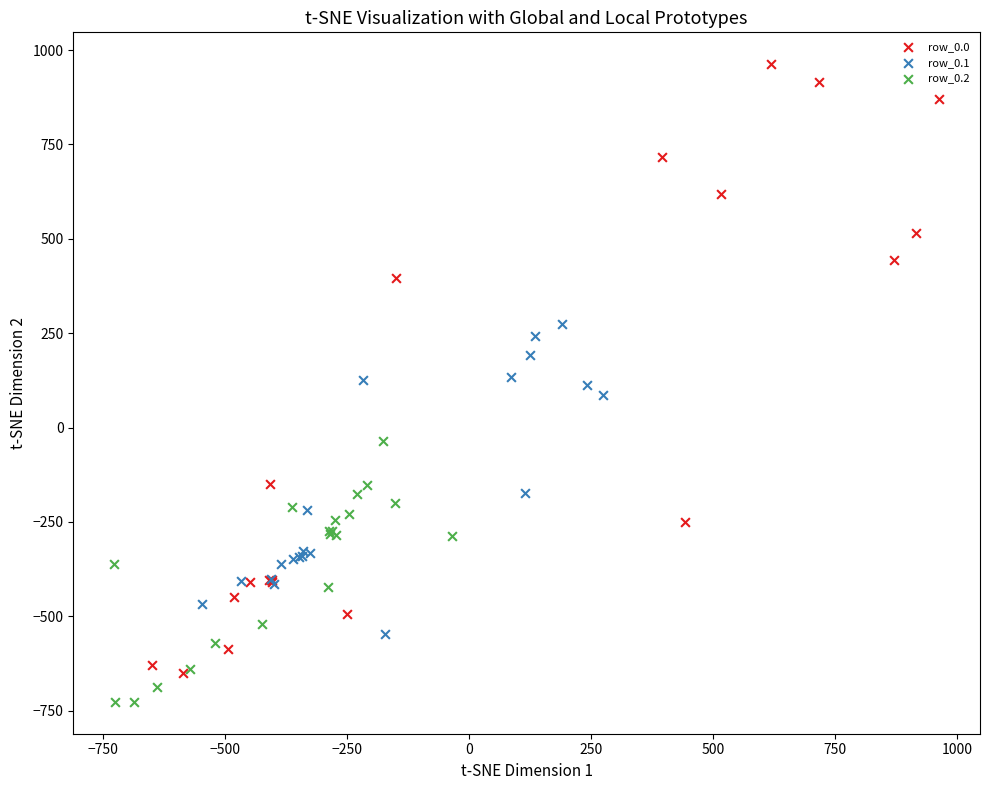

Which series has the widest spread of Y values?

row_0.0